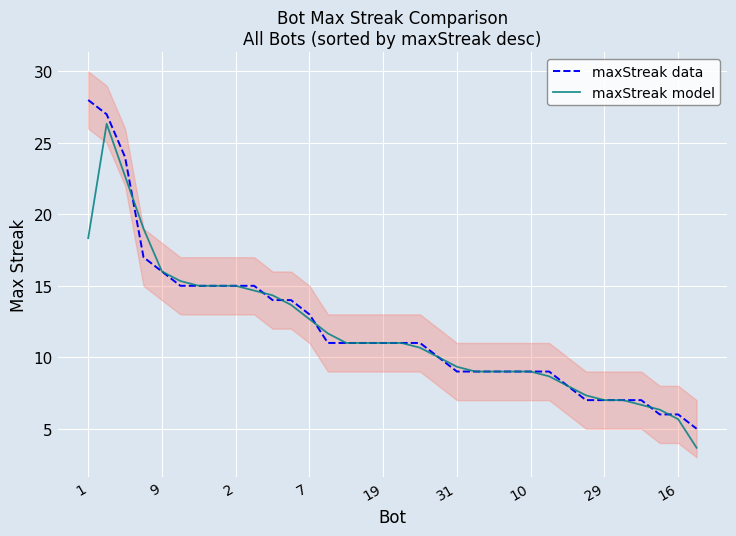

The value of maxStreak model at 7 is 12.7. True or false?

True